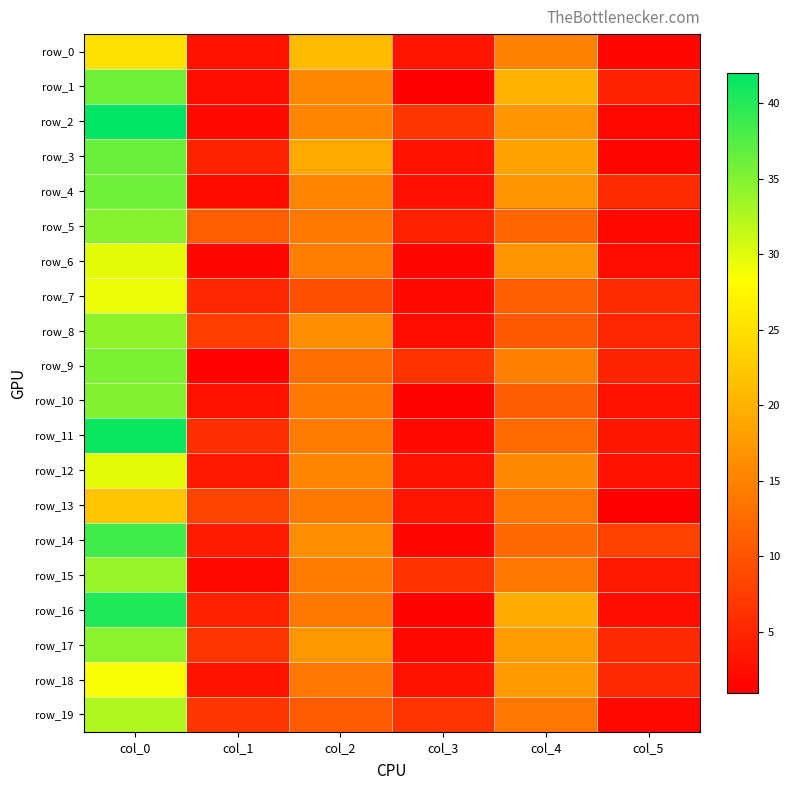

Reading left to right, transcribe all the data shown in this chart.

row_0: 25.0	2.9	21.0	3.3	15.0	1.7
row_1: 36.0	2.5	15.7	0.9	20.2	4.8
row_2: 42.0	2.1	15.5	6.8	17.0	1.9
row_3: 36.2	4.7	19.2	3.0	18.5	1.8
row_4: 36.0	2.3	15.2	2.7	16.8	5.8
row_5: 34.8	11.1	14.0	4.7	12.0	2.1
row_6: 29.8	1.8	14.5	1.8	16.8	2.5
row_7: 29.2	5.1	9.5	2.1	11.2	5.7
row_8: 34.2	7.7	16.2	2.6	10.5	5.2
row_9: 35.2	1.3	12.8	6.5	14.8	4.9
row_10: 35.0	2.8	14.0	1.4	11.0	2.9
row_11: 41.3	5.9	14.3	2.0	12.5	3.4
row_12: 29.8	3.5	15.5	2.9	15.8	3.0
row_13: 22.2	8.3	14.0	3.2	13.8	1.1
row_14: 38.5	3.9	16.2	1.8	12.3	8.0
row_15: 33.8	1.9	14.2	6.4	13.8	3.6
row_16: 40.2	4.7	14.0	1.4	19.3	2.6
row_17: 34.5	6.7	17.2	1.9	17.8	5.5
row_18: 28.8	3.0	13.7	3.1	17.7	5.4
row_19: 32.5	6.7	10.8	6.6	13.7	2.0